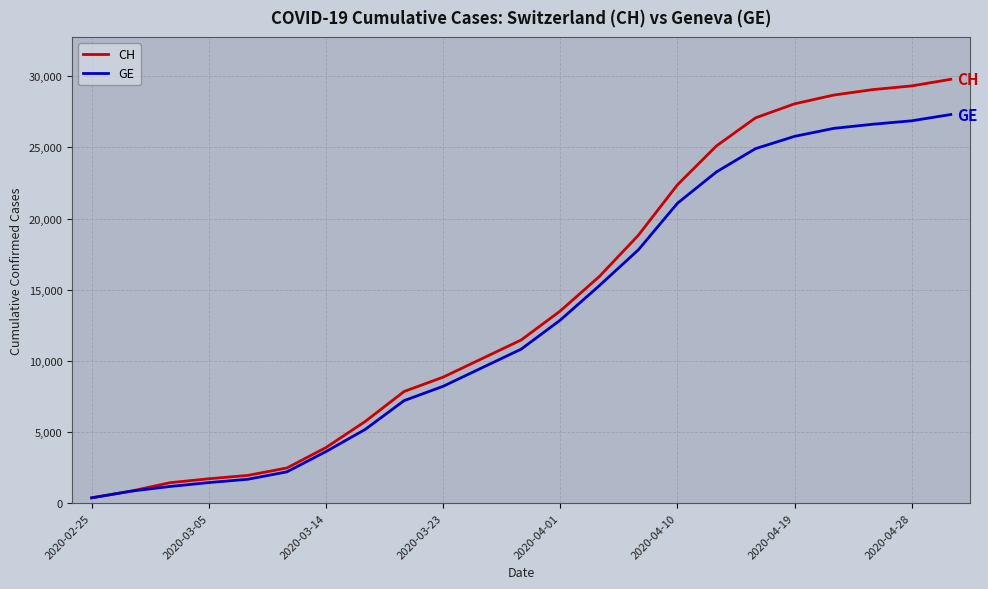

What is the maximum value for GE?

27312